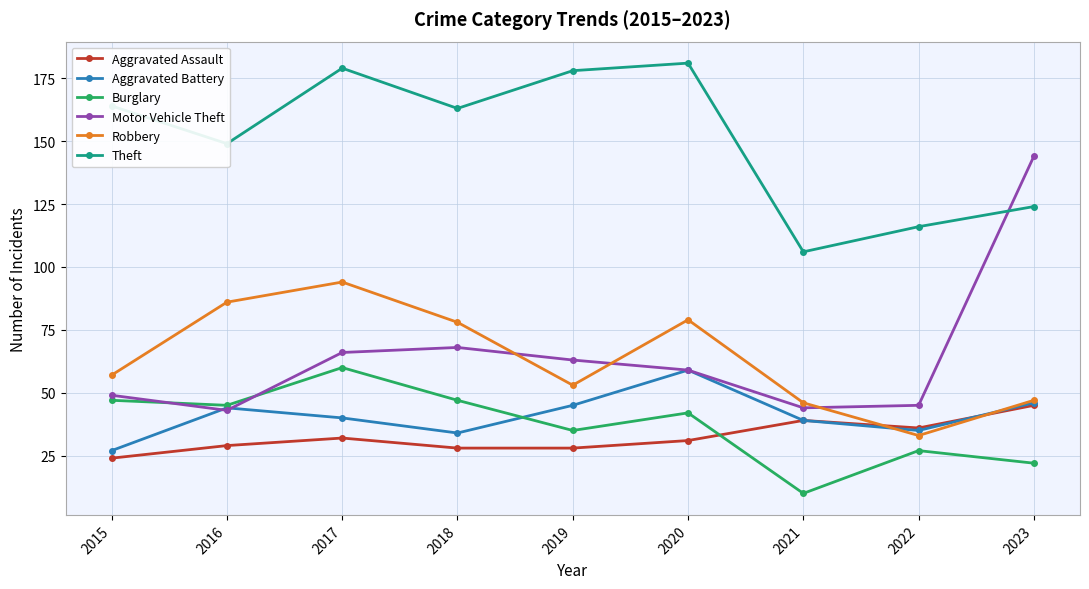

Where is the first local minimum for Motor Vehicle Theft?

2016